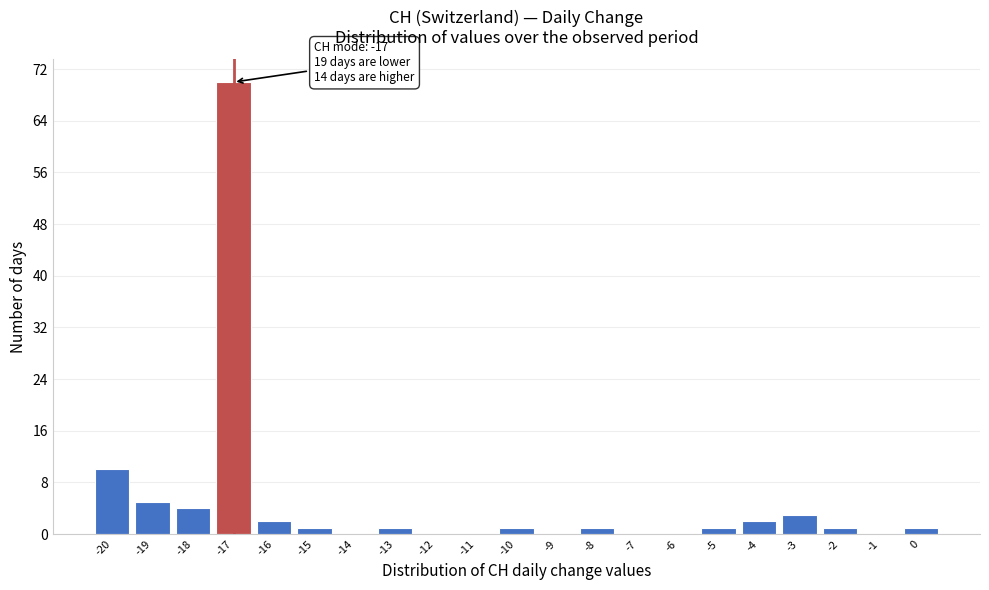

Which range on the x-axis has the tallest bar?

-17.5 to -16.5